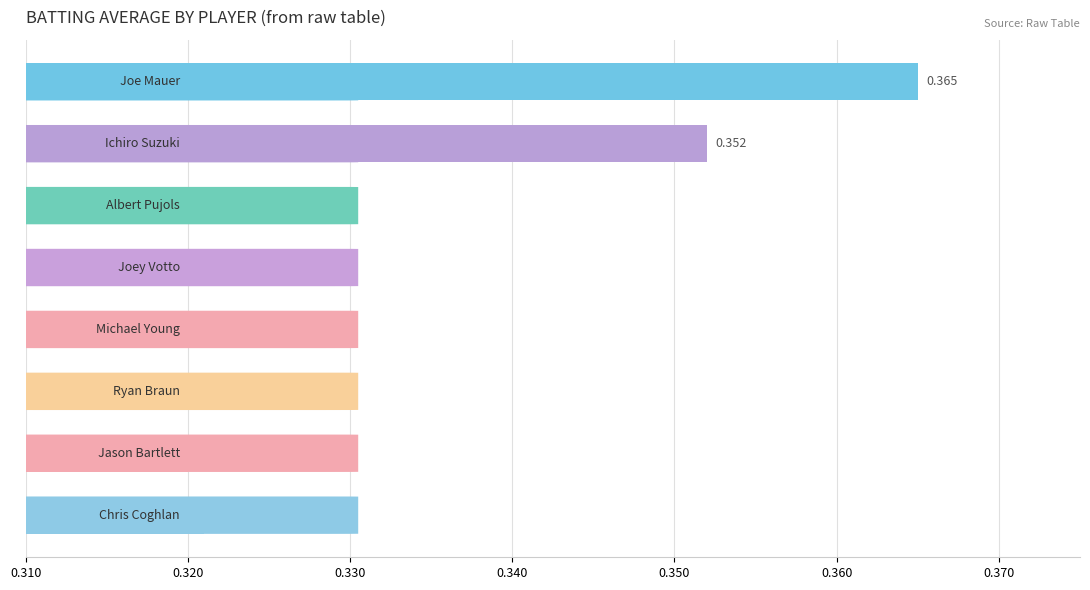

How many values are between 0 and 1?

8